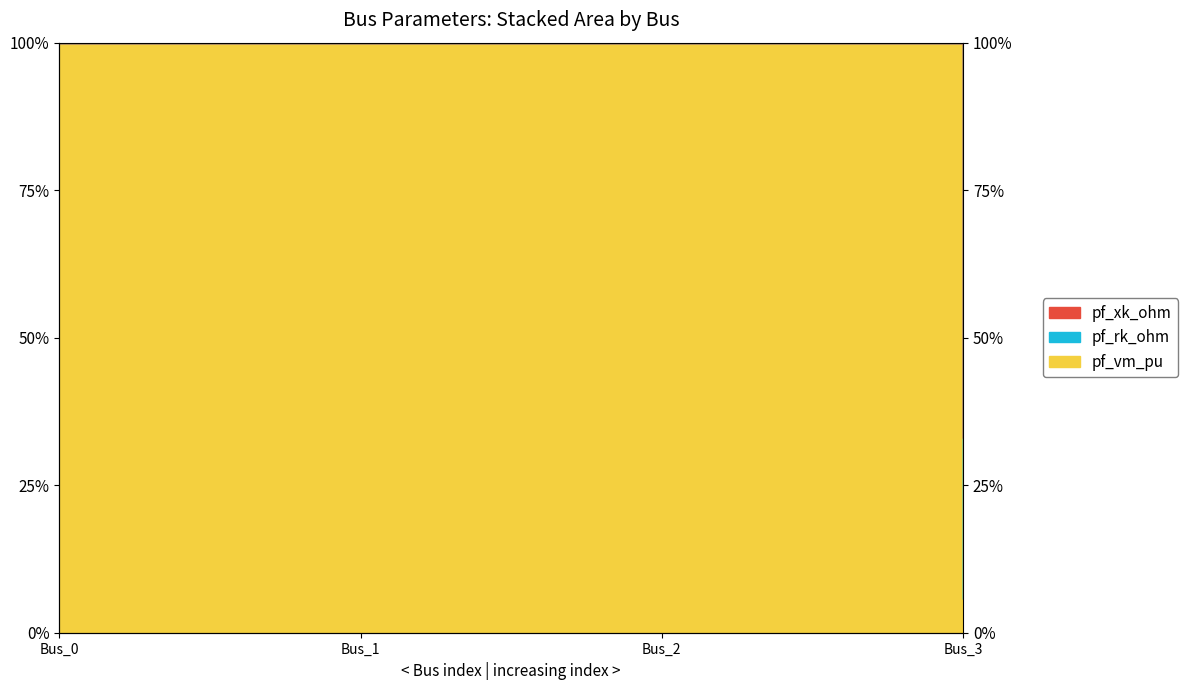

Is the value of pf_rk_ohm at Bus_1 greater than the value of pf_xk_ohm at Bus_2?

No